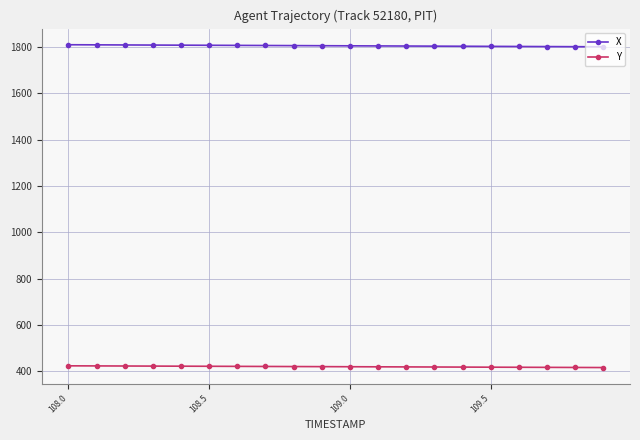

Rank the series by their average value, from lowest to highest.

Y, X